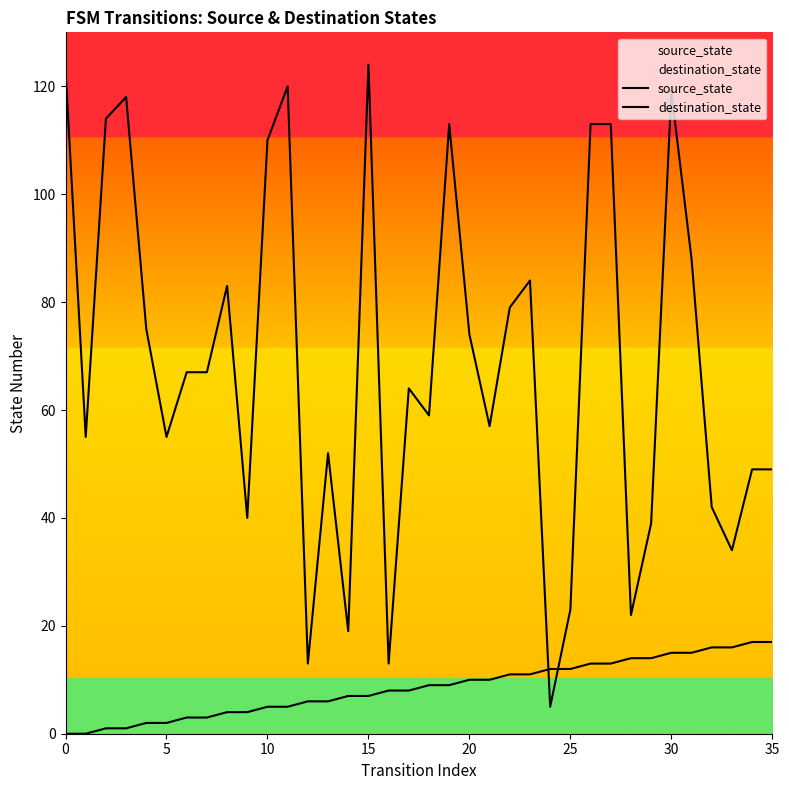

After their last crossing, which series has the higher values: source_state or destination_state?

destination_state